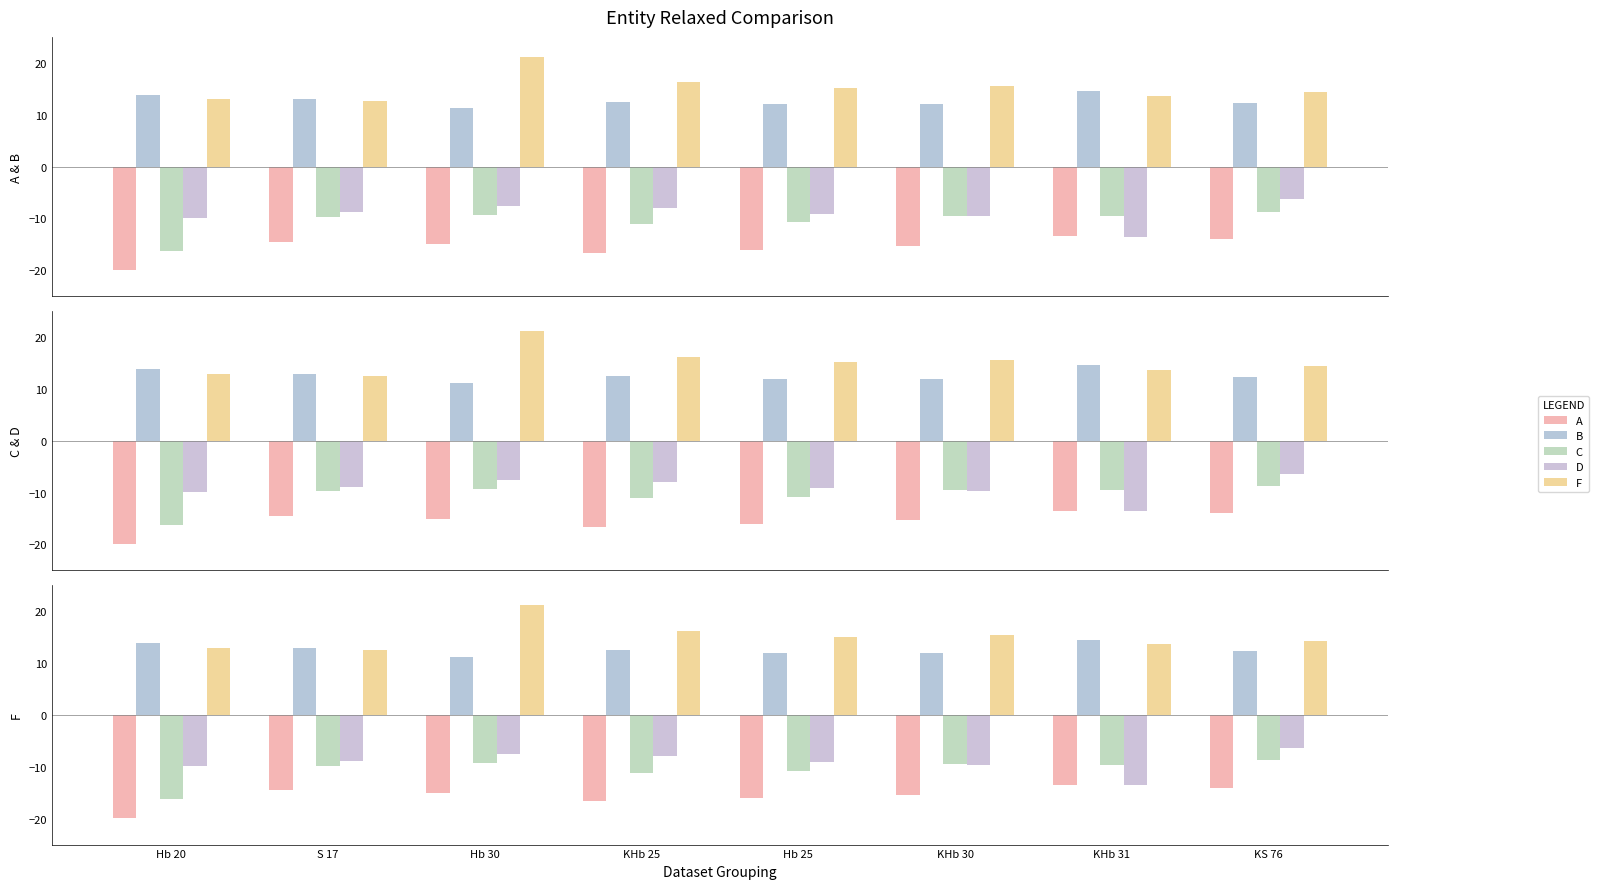

How many bars are there in total?

40